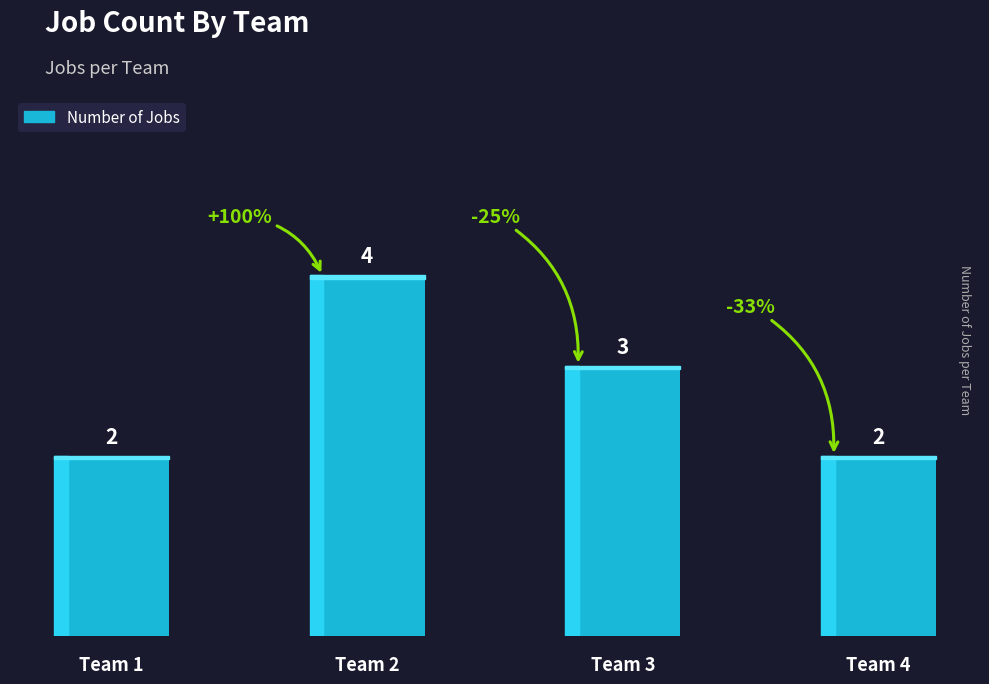

How many values are between 2 and 4?

4